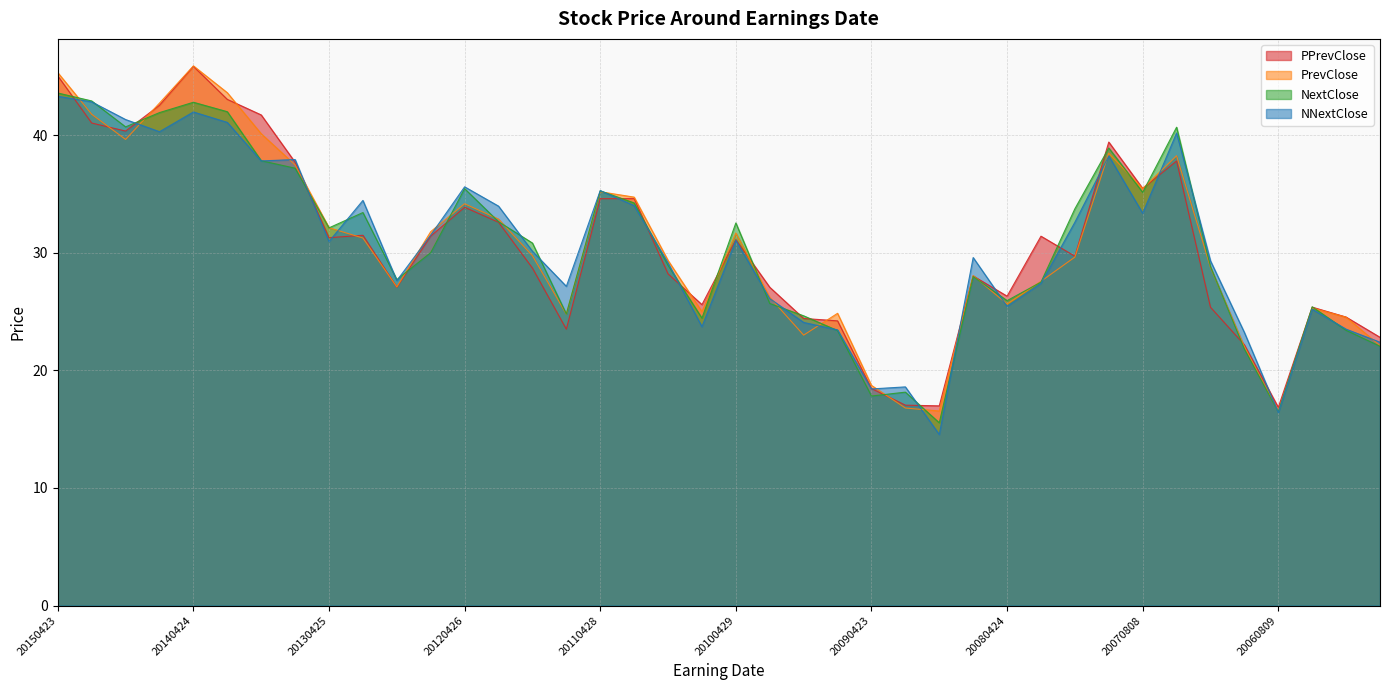

At which label does PrevClose reach its minimum?

20060809